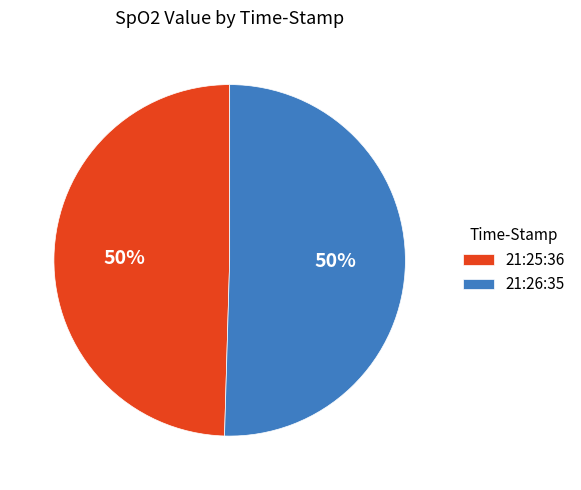

True or false: 21:25:36 accounts for 38% of the total.

False